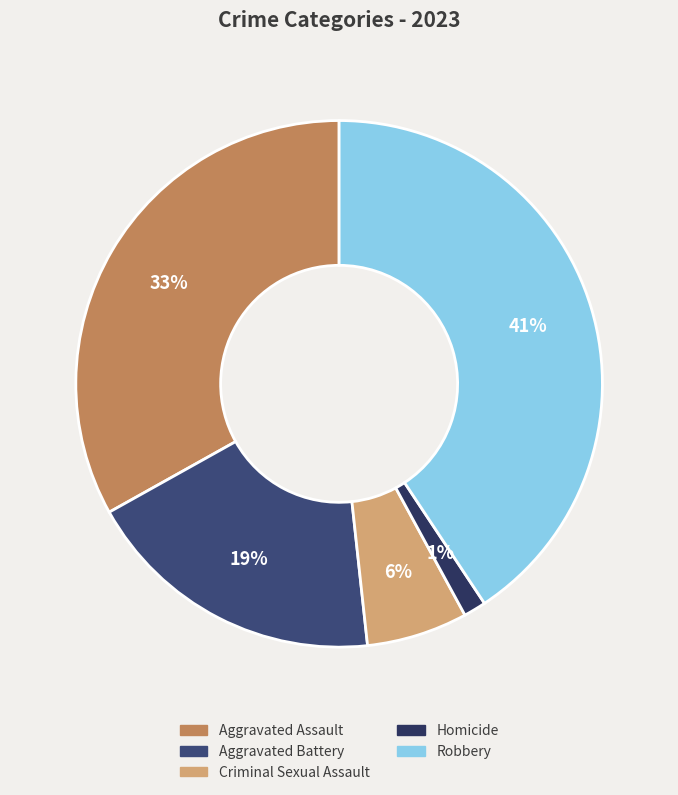

Rank the categories by value from lowest to highest.

Homicide, Criminal Sexual Assault, Aggravated Battery, Aggravated Assault, Robbery